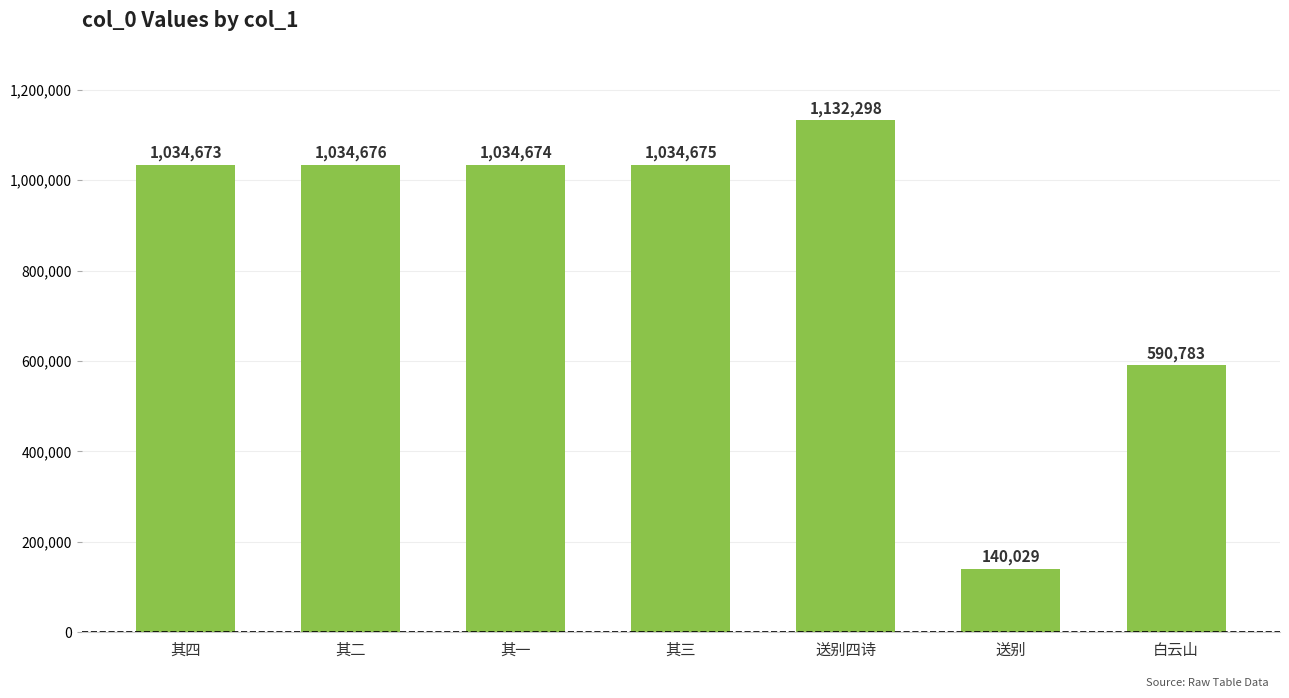

List the labels in order of value, smallest first.

送别, 白云山, 其四, 其一, 其三, 其二, 送别四诗